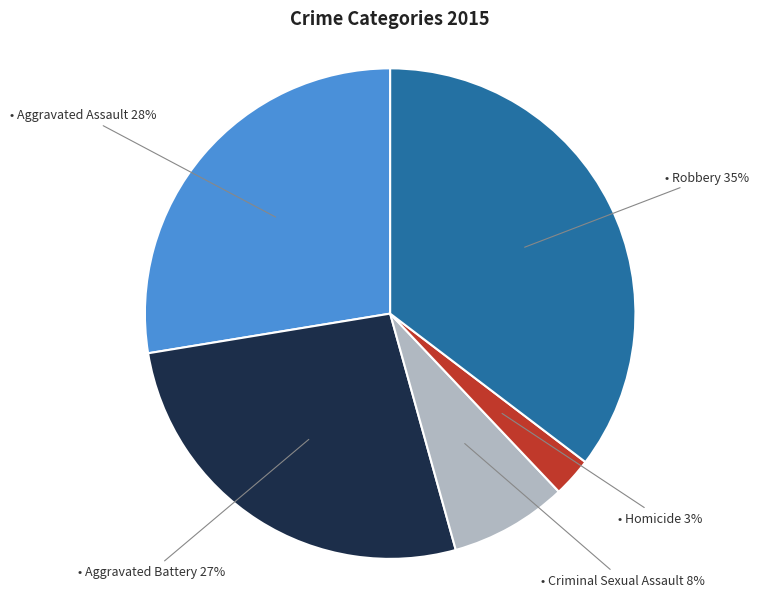

To the nearest percent, what is the average slice percentage?

20%